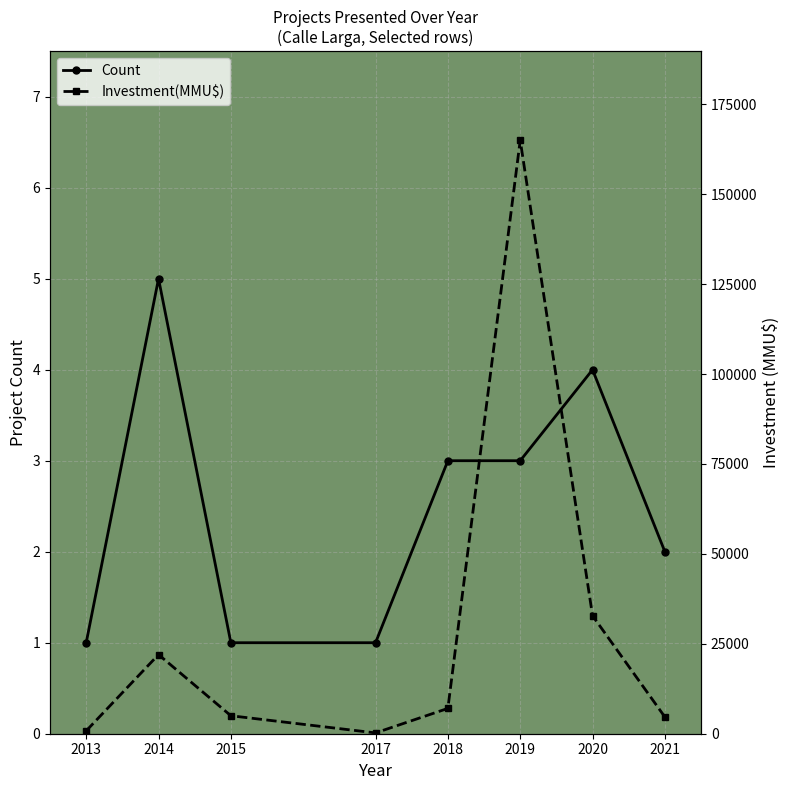

The Investment(MMU$) series shows 35794 at 2014. True or false?

False